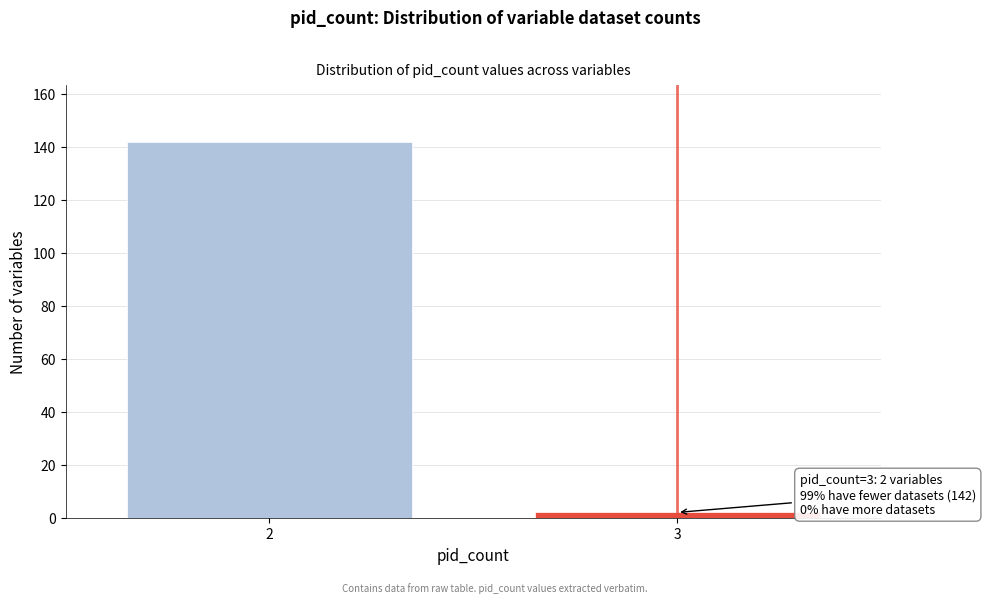

Reading left to right, list all the values displayed in this chart.

2=142	3=2